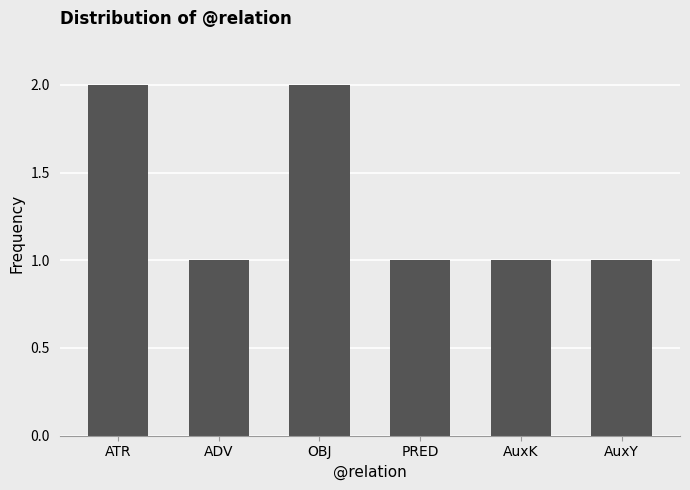

Are the bars horizontal?

No